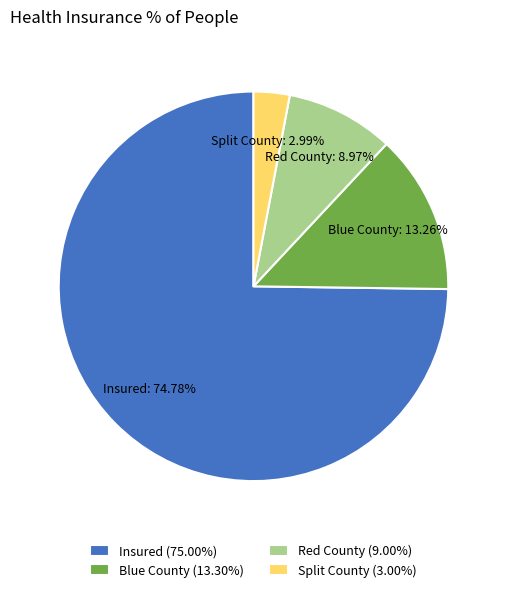

Which slice is the smallest?

Split County